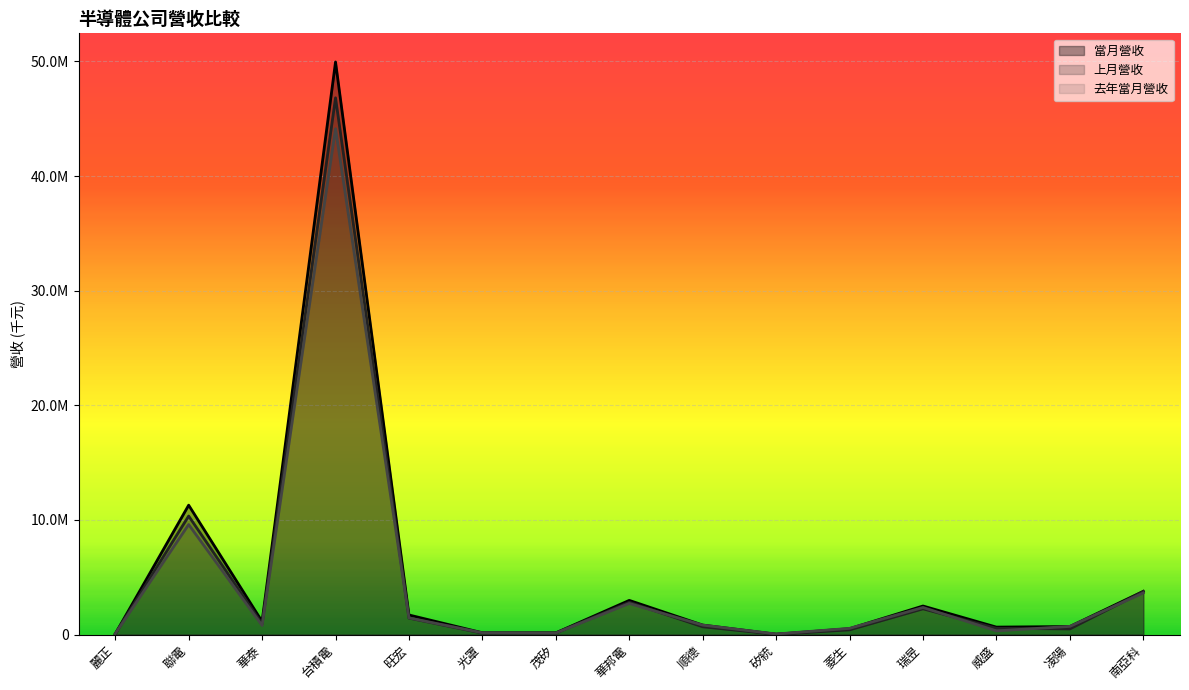

Rank the categories by 當月營收 value from highest to lowest.

台積電, 聯電, 南亞科, 華邦電, 瑞昱, 旺宏, 華泰, 順德, 凌陽, 威盛, 菱生, 光罩, 茂矽, 麗正, 矽統